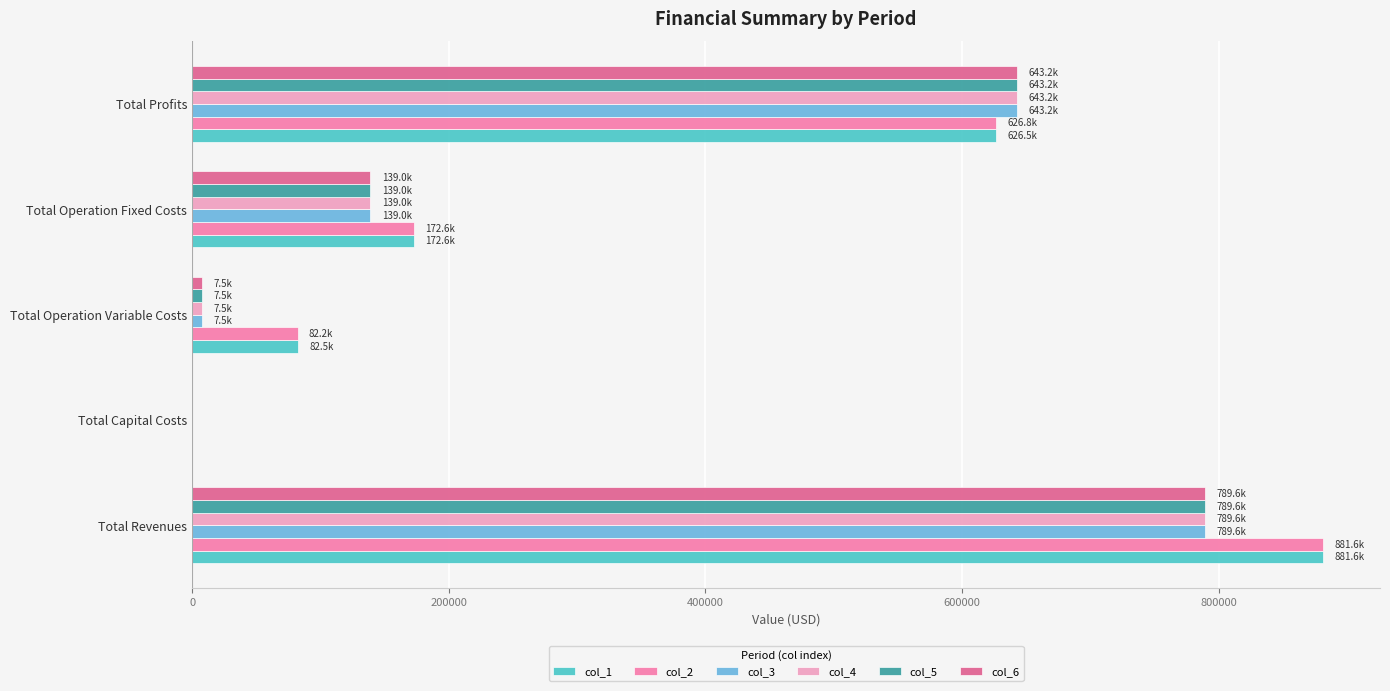

What is the maximum value shown in the chart?

881563.9